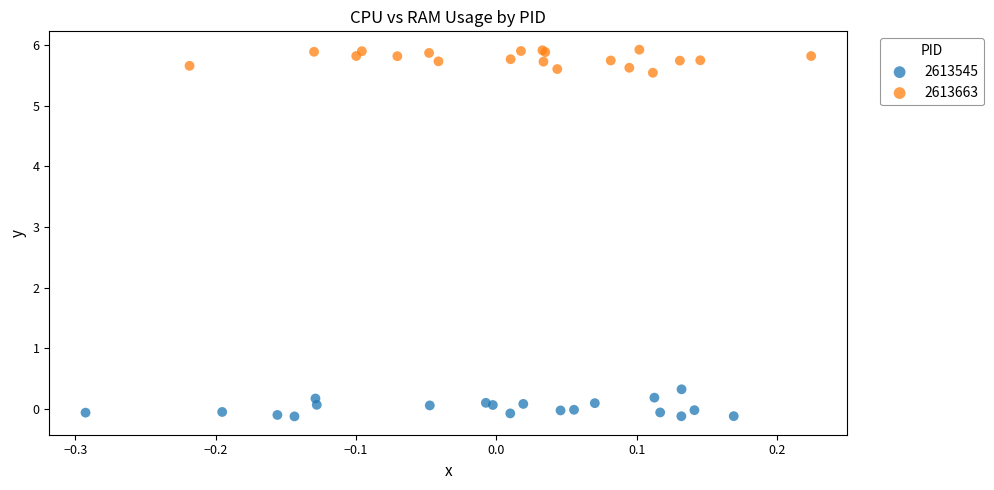

Which series reaches the maximum Y coordinate?

2613663